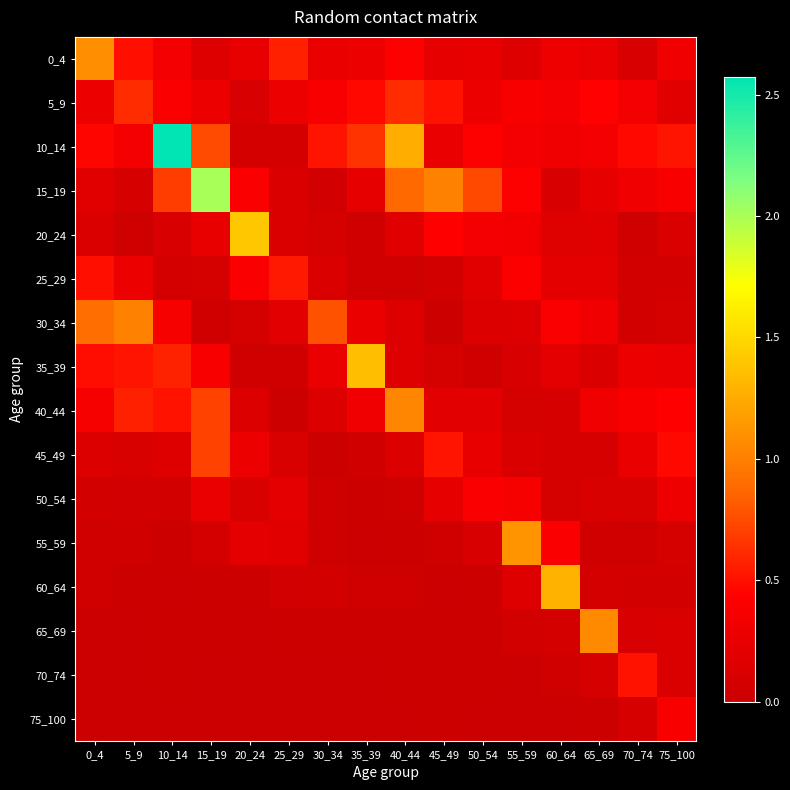

What is the maximum value shown in the chart?

2.6